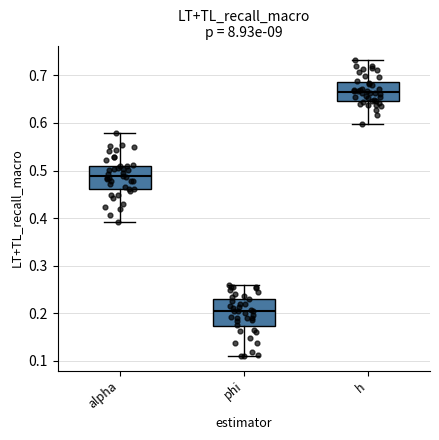

Reading left to right, transcribe this box plot: for each box, give where its median line is, the range the box spans, and where its two whiskers end, as read against the y-axis. The values are not printed on the chart, so give them approximately, as read against the axis.

alpha: median 0.49, box 0.46 to 0.51, whiskers 0.39 to 0.58
phi: median 0.21, box 0.17 to 0.23, whiskers 0.11 to 0.26
h: median 0.67, box 0.65 to 0.69, whiskers 0.60 to 0.73